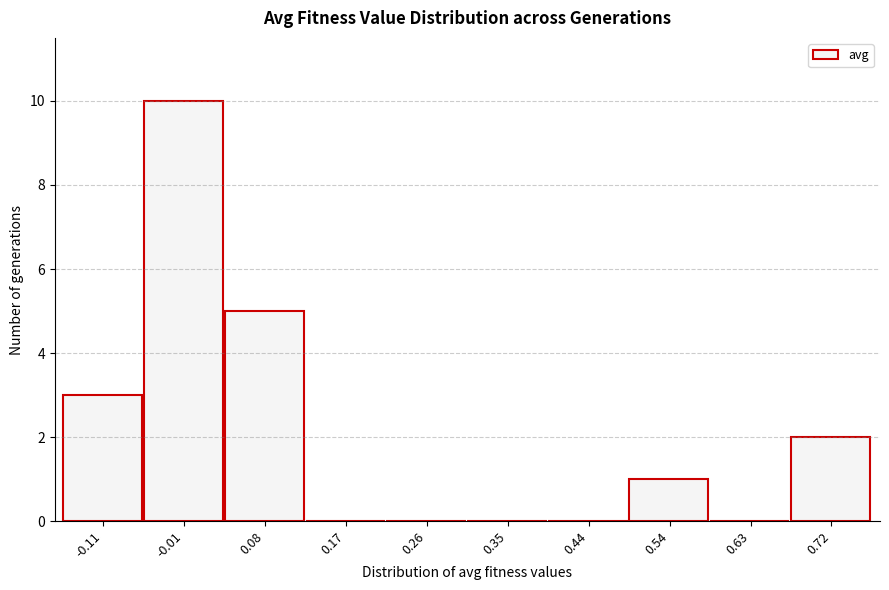

Reading right to left, what are all the values shown in this chart?

0.72=2	0.63=0	0.54=1	0.44=0	0.35=0	0.26=0	0.17=0	0.08=5	-0.01=10	-0.11=3